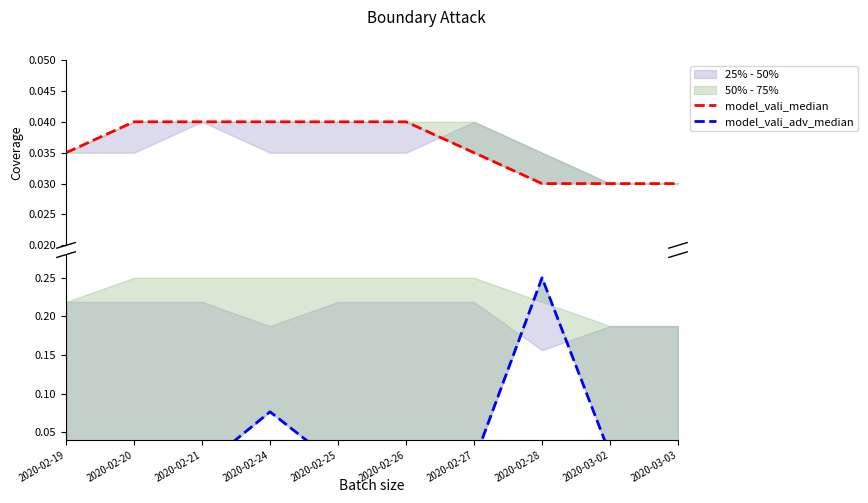

Which label corresponds to the largest value in the chart?

2020-02-28